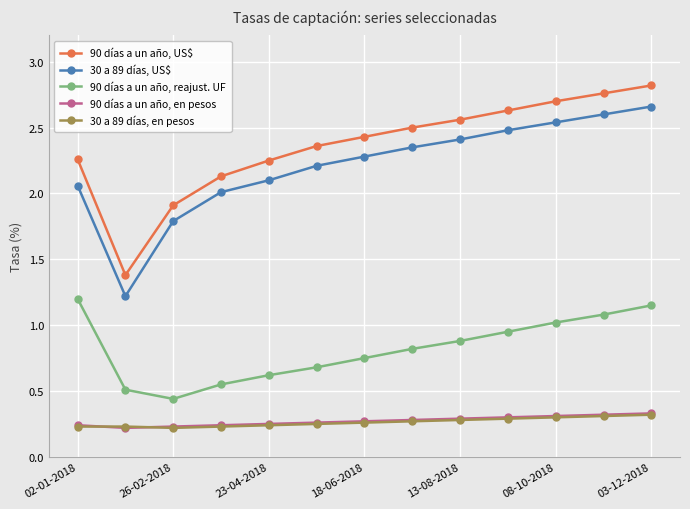

True or false: 30 a 89 días, US$ and 30 a 89 días, en pesos intersect in this chart.

False